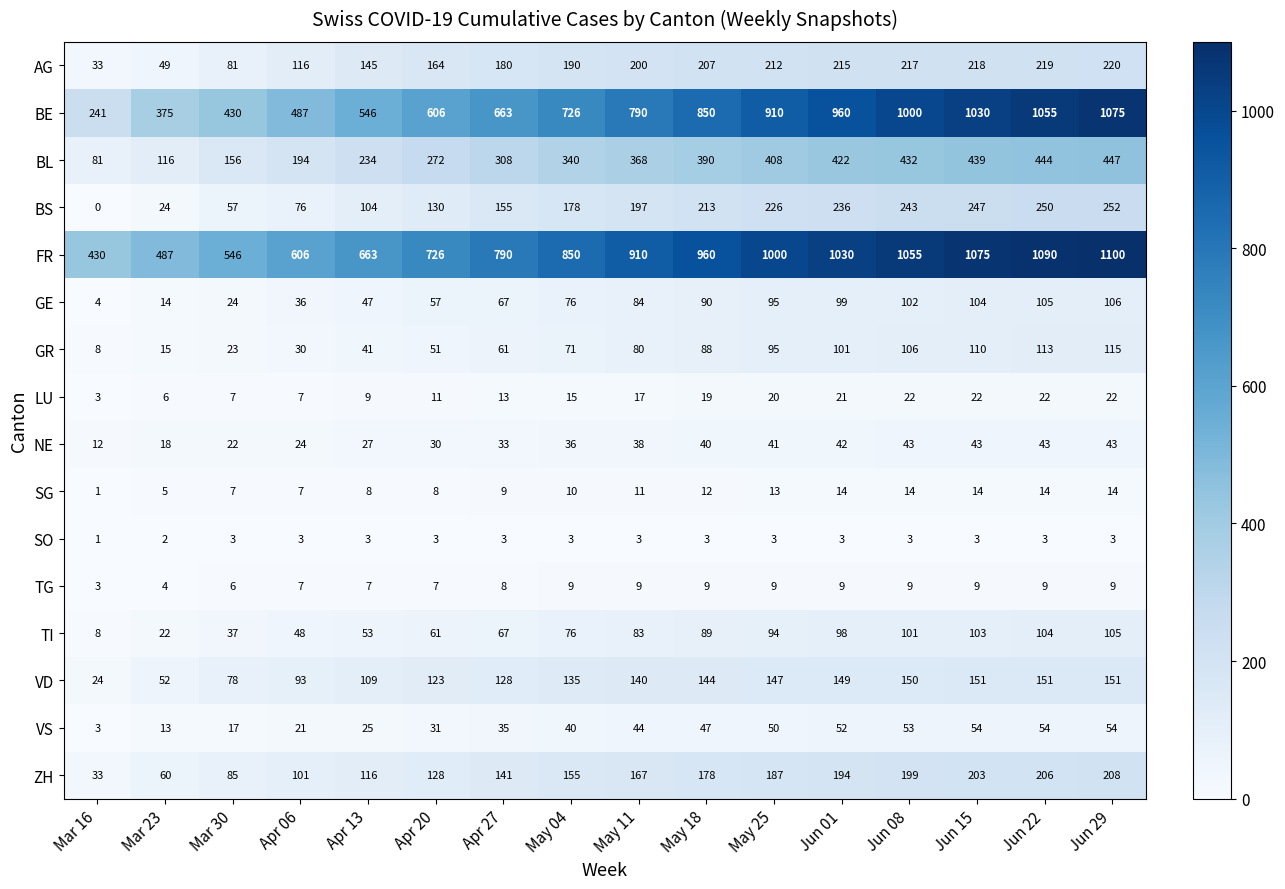

At which category is the sum across all series the highest?

Jun 29